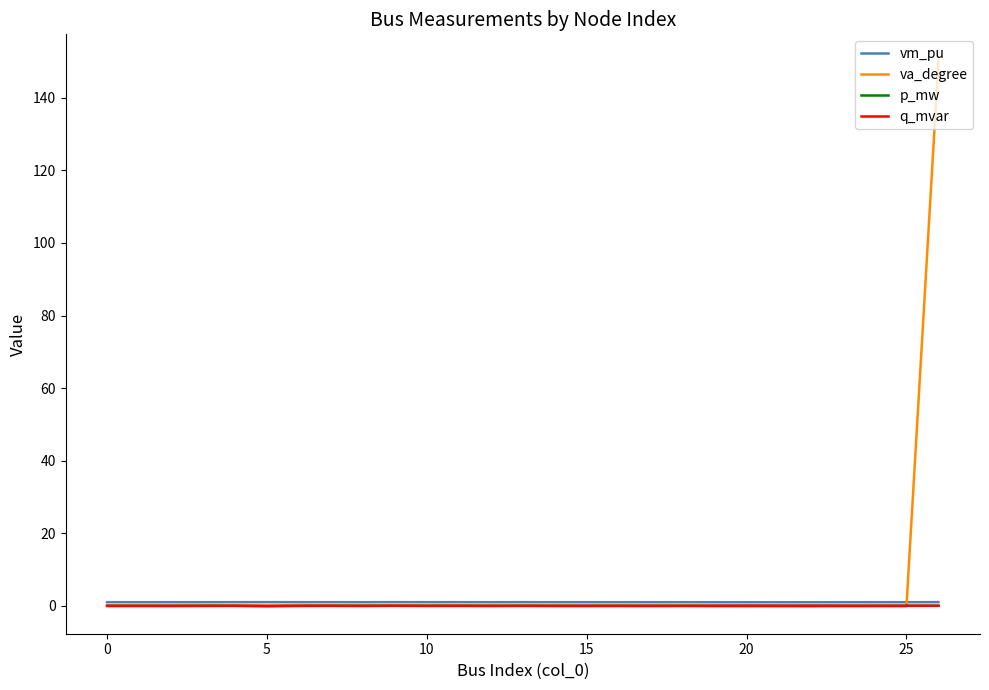

What is the maximum value shown in the chart?

150.0